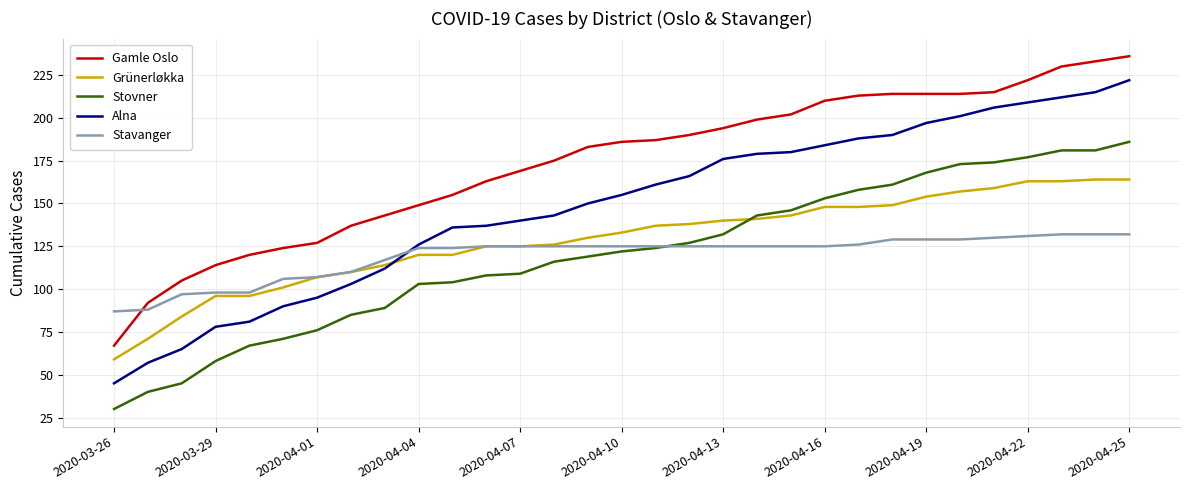

What is the minimum value shown in the chart?

30